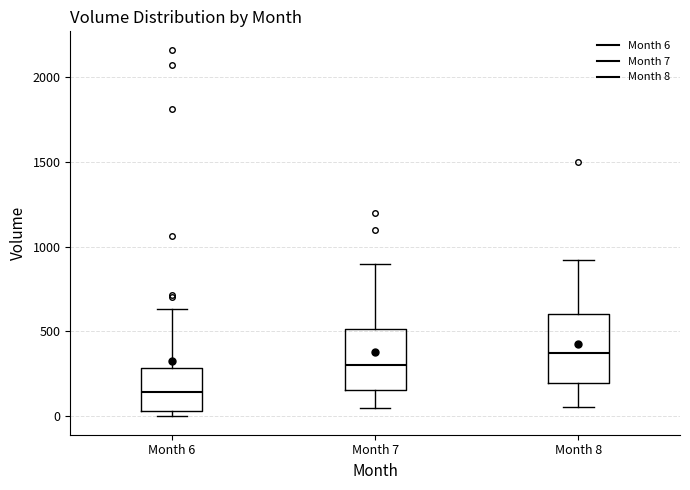

Where is the lower edge of the box for Month 6 on the y-axis? The values are not printed on the chart, so give them approximately, as read against the axis.

50